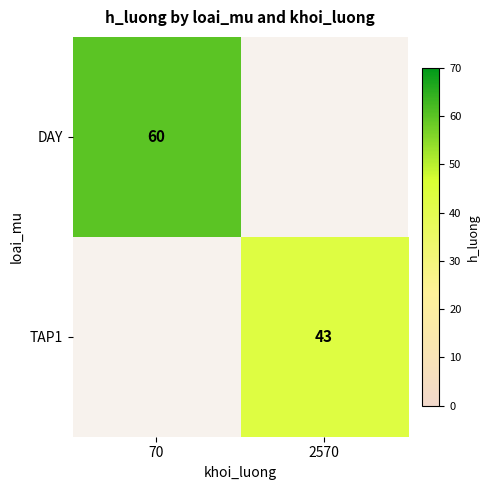

Is it true that TAP1 equals 43 at 2570?

True